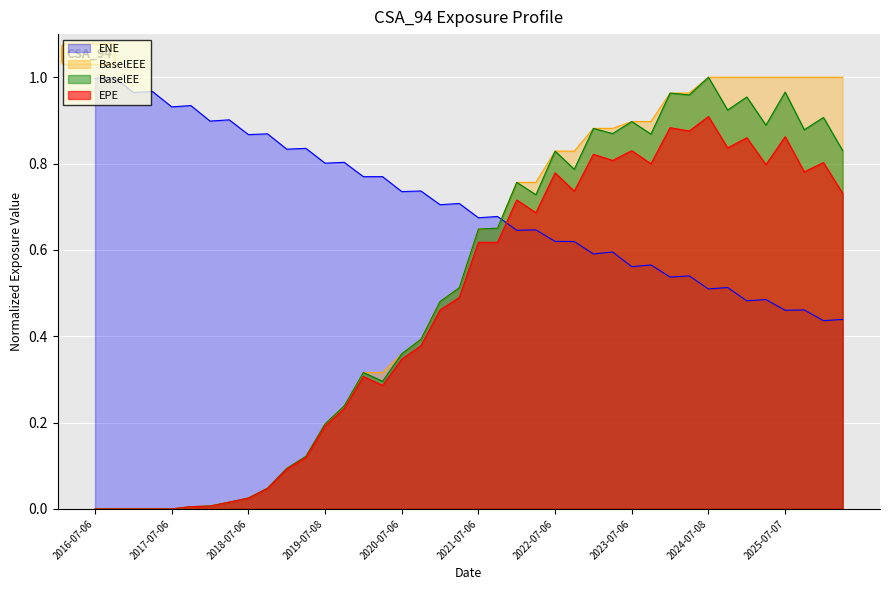

What is the sum of the BaselEEE values at 2025-10-06 and 2024-07-08?

2.0